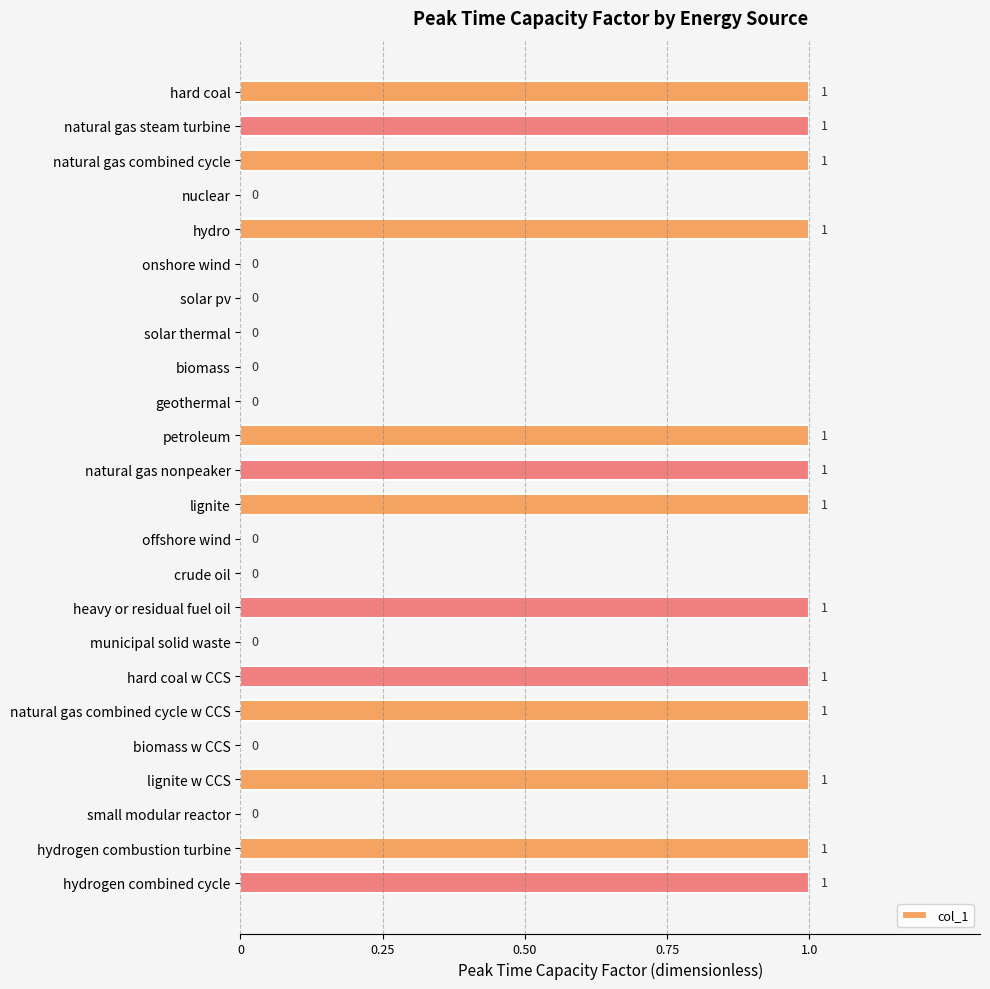

What is the average value?

1